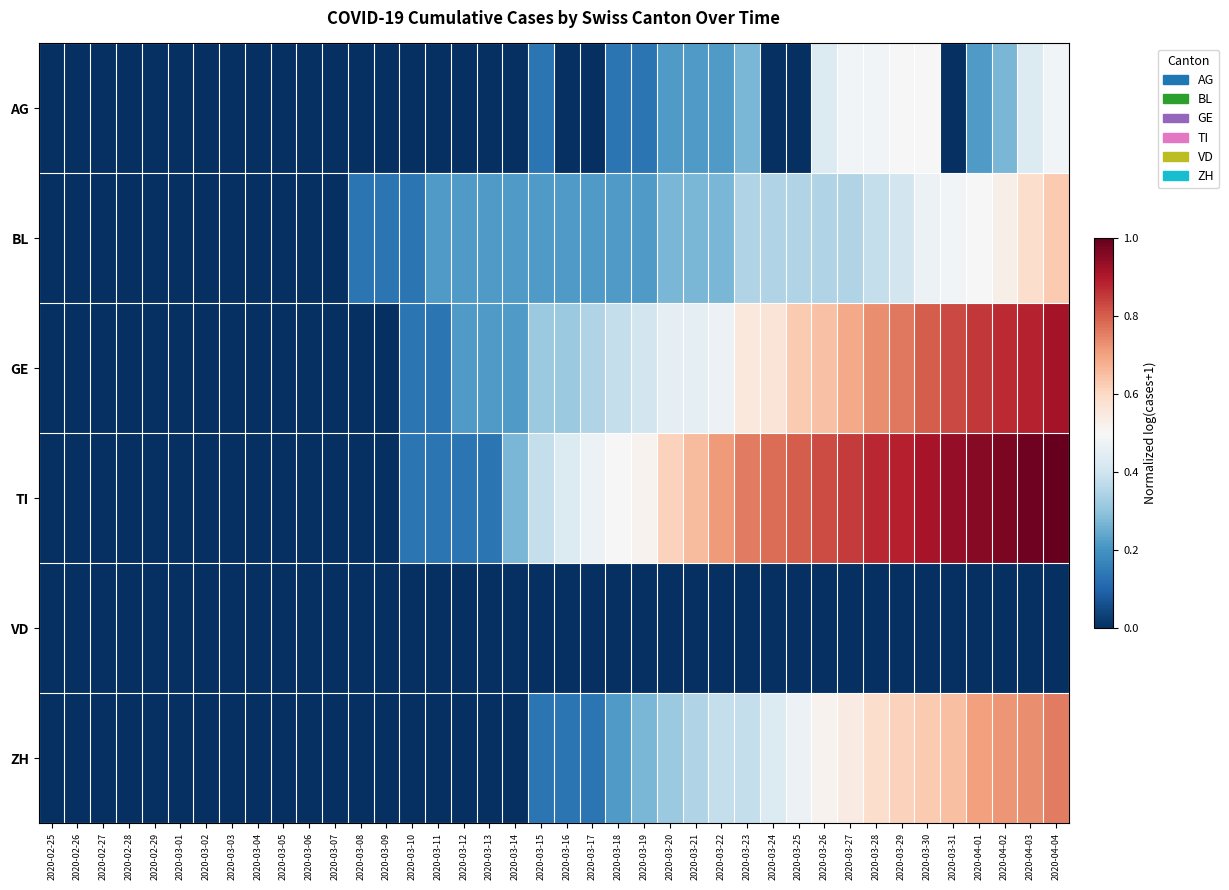

Reading left to right, list all the values displayed in this chart.

AG: 2020-02-25=0.0	2020-02-26=0.0	2020-02-27=0.0	2020-02-28=0.0	2020-02-29=0.0	2020-03-01=0.0	2020-03-02=0.0	2020-03-03=0.0	2020-03-04=0.0	2020-03-05=0.0	2020-03-06=0.0	2020-03-07=0.0	2020-03-08=0.0	2020-03-09=0.0	2020-03-10=0.0	2020-03-11=0.0	2020-03-12=0.0	2020-03-13=0.0	2020-03-14=0.0	2020-03-15=0.1	2020-03-16=0.0	2020-03-17=0.0	2020-03-18=0.1	2020-03-19=0.1	2020-03-20=0.2	2020-03-21=0.2	2020-03-22=0.2	2020-03-23=0.3	2020-03-24=0.0	2020-03-25=0.0	2020-03-26=0.4	2020-03-27=0.5	2020-03-28=0.5	2020-03-29=0.5	2020-03-30=0.5	2020-03-31=0.0	2020-04-01=0.2	2020-04-02=0.3	2020-04-03=0.4	2020-04-04=0.5
BL: 2020-02-25=0.0	2020-02-26=0.0	2020-02-27=0.0	2020-02-28=0.0	2020-02-29=0.0	2020-03-01=0.0	2020-03-02=0.0	2020-03-03=0.0	2020-03-04=0.0	2020-03-05=0.0	2020-03-06=0.0	2020-03-07=0.0	2020-03-08=0.1	2020-03-09=0.1	2020-03-10=0.1	2020-03-11=0.2	2020-03-12=0.2	2020-03-13=0.2	2020-03-14=0.2	2020-03-15=0.2	2020-03-16=0.2	2020-03-17=0.2	2020-03-18=0.2	2020-03-19=0.2	2020-03-20=0.3	2020-03-21=0.3	2020-03-22=0.3	2020-03-23=0.4	2020-03-24=0.4	2020-03-25=0.4	2020-03-26=0.4	2020-03-27=0.4	2020-03-28=0.4	2020-03-29=0.4	2020-03-30=0.5	2020-03-31=0.5	2020-04-01=0.5	2020-04-02=0.5	2020-04-03=0.6	2020-04-04=0.6
GE: 2020-02-25=0.0	2020-02-26=0.0	2020-02-27=0.0	2020-02-28=0.0	2020-02-29=0.0	2020-03-01=0.0	2020-03-02=0.0	2020-03-03=0.0	2020-03-04=0.0	2020-03-05=0.0	2020-03-06=0.0	2020-03-07=0.0	2020-03-08=0.0	2020-03-09=0.0	2020-03-10=0.1	2020-03-11=0.1	2020-03-12=0.2	2020-03-13=0.2	2020-03-14=0.2	2020-03-15=0.3	2020-03-16=0.3	2020-03-17=0.4	2020-03-18=0.4	2020-03-19=0.4	2020-03-20=0.5	2020-03-21=0.5	2020-03-22=0.5	2020-03-23=0.6	2020-03-24=0.6	2020-03-25=0.6	2020-03-26=0.6	2020-03-27=0.7	2020-03-28=0.7	2020-03-29=0.8	2020-03-30=0.8	2020-03-31=0.8	2020-04-01=0.9	2020-04-02=0.9	2020-04-03=0.9	2020-04-04=0.9
TI: 2020-02-25=0.0	2020-02-26=0.0	2020-02-27=0.0	2020-02-28=0.0	2020-02-29=0.0	2020-03-01=0.0	2020-03-02=0.0	2020-03-03=0.0	2020-03-04=0.0	2020-03-05=0.0	2020-03-06=0.0	2020-03-07=0.0	2020-03-08=0.0	2020-03-09=0.0	2020-03-10=0.1	2020-03-11=0.1	2020-03-12=0.1	2020-03-13=0.1	2020-03-14=0.3	2020-03-15=0.4	2020-03-16=0.4	2020-03-17=0.5	2020-03-18=0.5	2020-03-19=0.5	2020-03-20=0.6	2020-03-21=0.7	2020-03-22=0.7	2020-03-23=0.8	2020-03-24=0.8	2020-03-25=0.8	2020-03-26=0.8	2020-03-27=0.8	2020-03-28=0.9	2020-03-29=0.9	2020-03-30=0.9	2020-03-31=0.9	2020-04-01=1.0	2020-04-02=1.0	2020-04-03=1.0	2020-04-04=1.0
VD: 2020-02-25=0.0	2020-02-26=0.0	2020-02-27=0.0	2020-02-28=0.0	2020-02-29=0.0	2020-03-01=0.0	2020-03-02=0.0	2020-03-03=0.0	2020-03-04=0.0	2020-03-05=0.0	2020-03-06=0.0	2020-03-07=0.0	2020-03-08=0.0	2020-03-09=0.0	2020-03-10=0.0	2020-03-11=0.0	2020-03-12=0.0	2020-03-13=0.0	2020-03-14=0.0	2020-03-15=0.0	2020-03-16=0.0	2020-03-17=0.0	2020-03-18=0.0	2020-03-19=0.0	2020-03-20=0.0	2020-03-21=0.0	2020-03-22=0.0	2020-03-23=0.0	2020-03-24=0.0	2020-03-25=0.0	2020-03-26=0.0	2020-03-27=0.0	2020-03-28=0.0	2020-03-29=0.0	2020-03-30=0.0	2020-03-31=0.0	2020-04-01=0.0	2020-04-02=0.0	2020-04-03=0.0	2020-04-04=0.0
ZH: 2020-02-25=0.0	2020-02-26=0.0	2020-02-27=0.0	2020-02-28=0.0	2020-02-29=0.0	2020-03-01=0.0	2020-03-02=0.0	2020-03-03=0.0	2020-03-04=0.0	2020-03-05=0.0	2020-03-06=0.0	2020-03-07=0.0	2020-03-08=0.0	2020-03-09=0.0	2020-03-10=0.0	2020-03-11=0.0	2020-03-12=0.0	2020-03-13=0.0	2020-03-14=0.0	2020-03-15=0.1	2020-03-16=0.1	2020-03-17=0.1	2020-03-18=0.2	2020-03-19=0.3	2020-03-20=0.3	2020-03-21=0.4	2020-03-22=0.4	2020-03-23=0.4	2020-03-24=0.4	2020-03-25=0.5	2020-03-26=0.5	2020-03-27=0.5	2020-03-28=0.6	2020-03-29=0.6	2020-03-30=0.6	2020-03-31=0.7	2020-04-01=0.7	2020-04-02=0.7	2020-04-03=0.7	2020-04-04=0.8